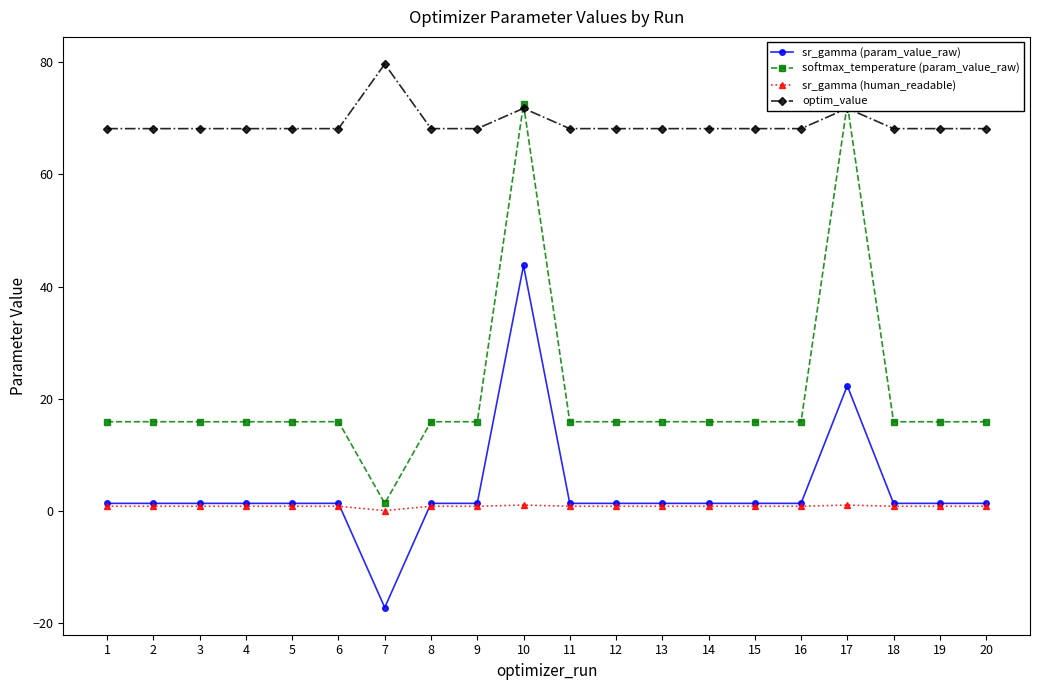

Which series changed the most between 1 and 2?

softmax_temperature (param_value_raw)